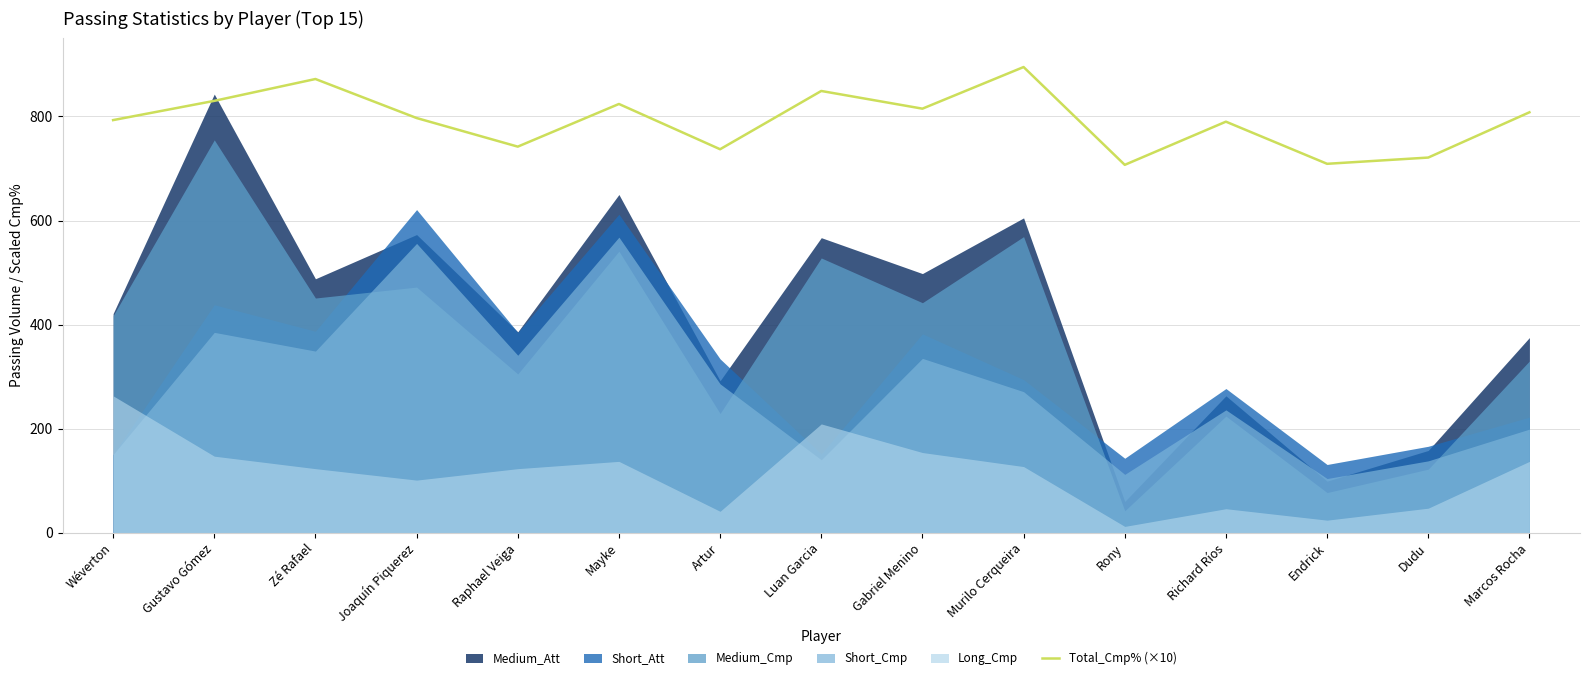

What is the highest value of the Total_Cmp% (×10) series?

895